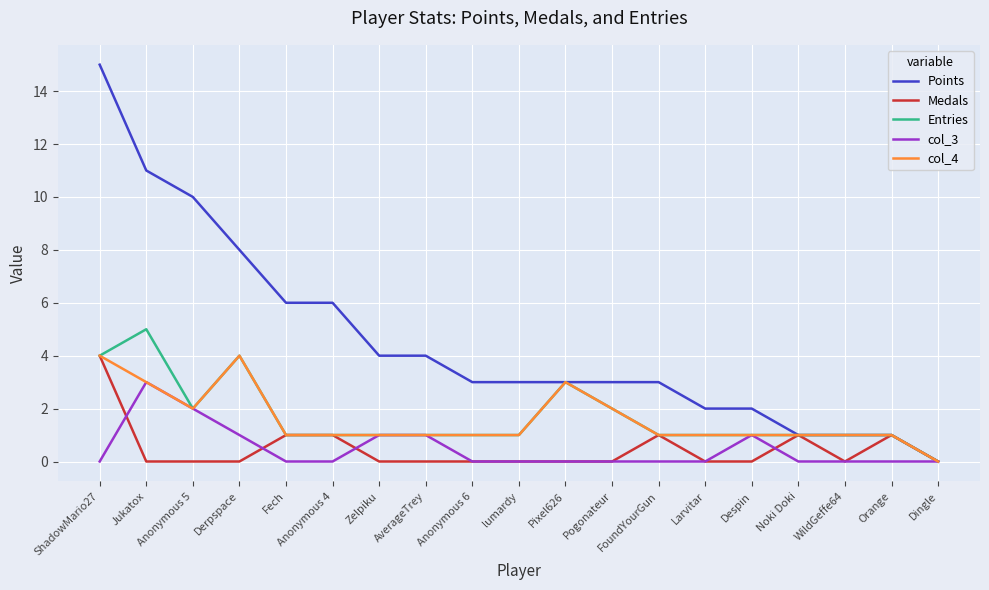

How many lines are shown in the chart?

5